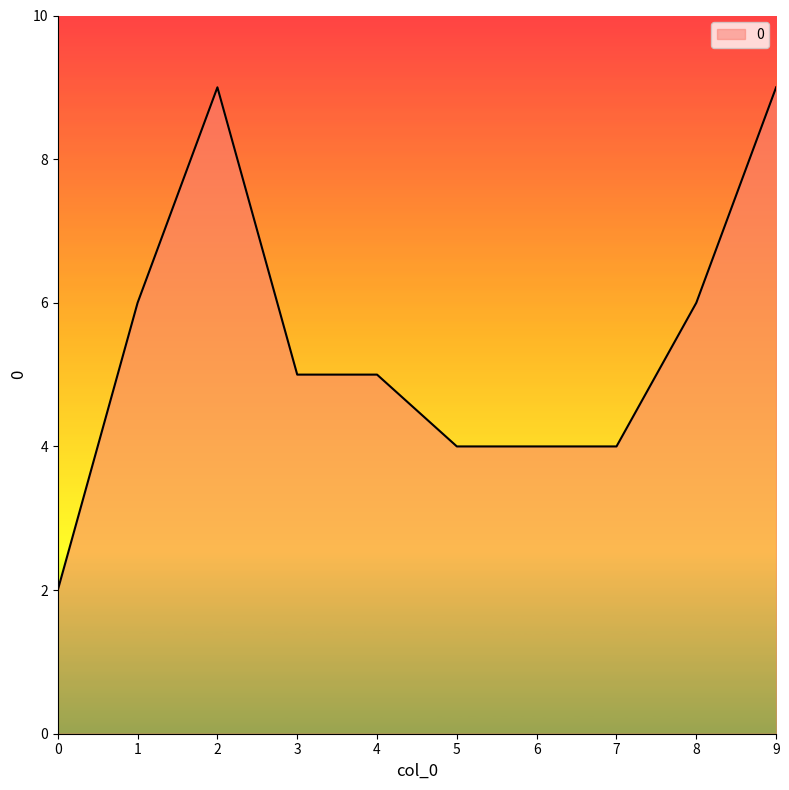

What is the greatest value displayed?

9